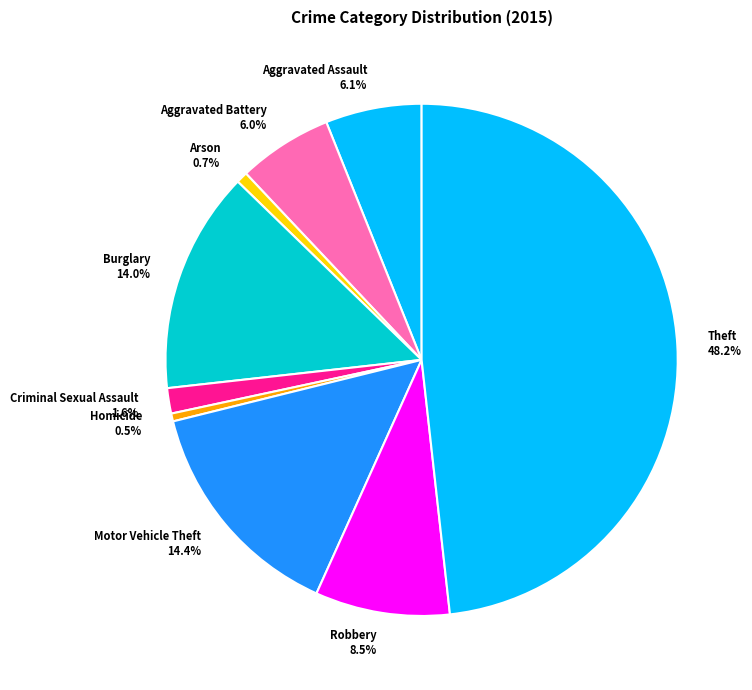

To the nearest percent, what percentage of the pie is Arson?

1%